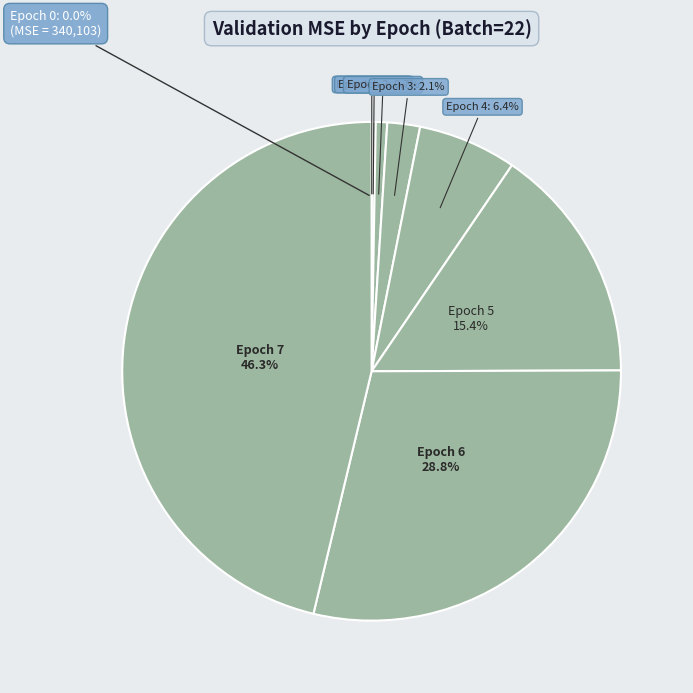

To the nearest percent, what is the difference between the largest and smallest slice percentages?

46%